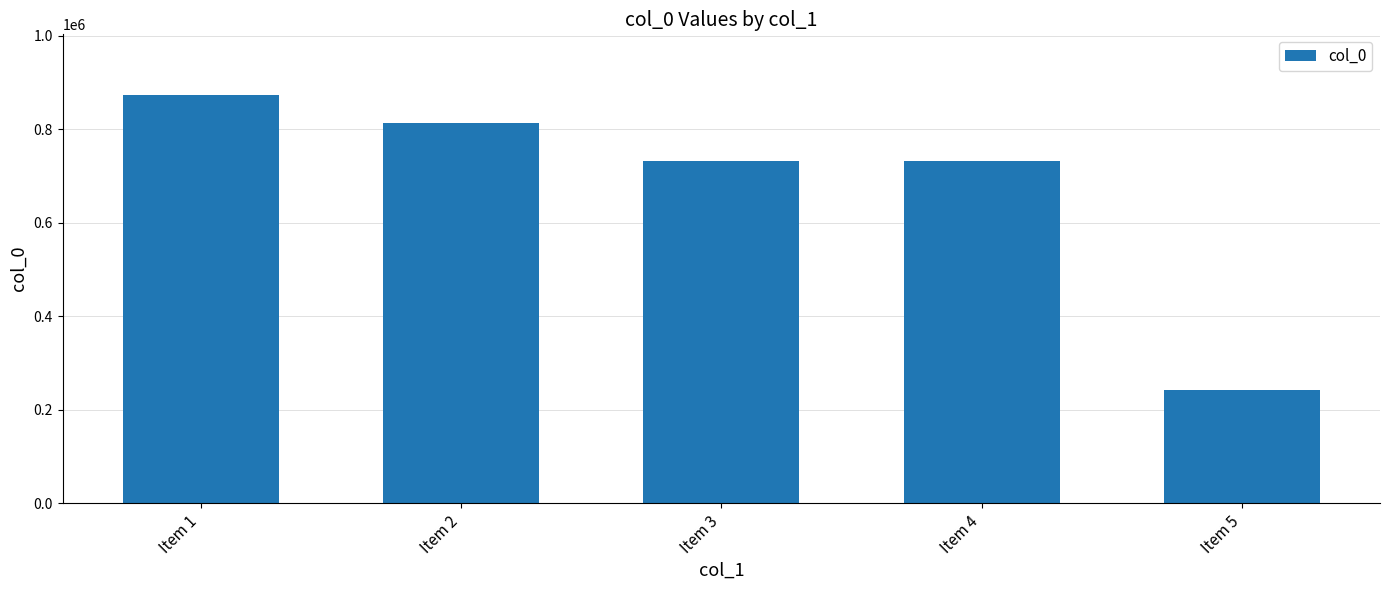

Where does the data first go above 731832?

Item 1